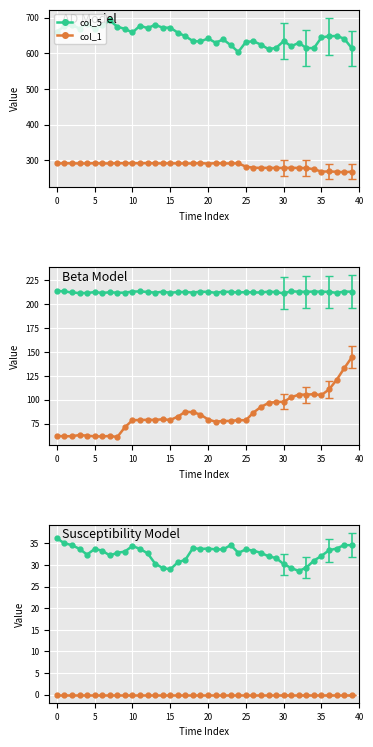

Read the col_1 value at 36.

268.5